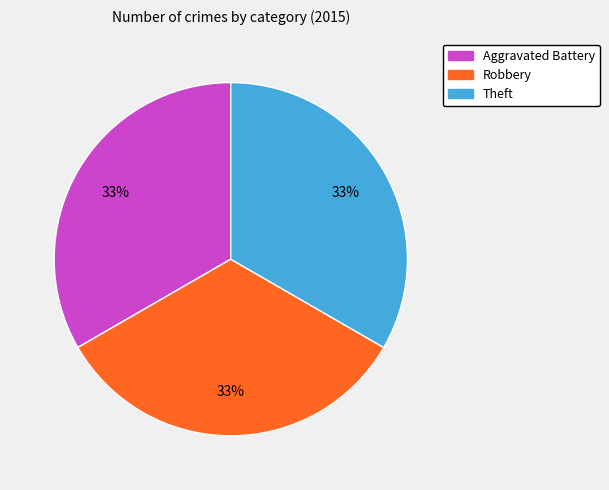

How many segments does this pie chart have?

3